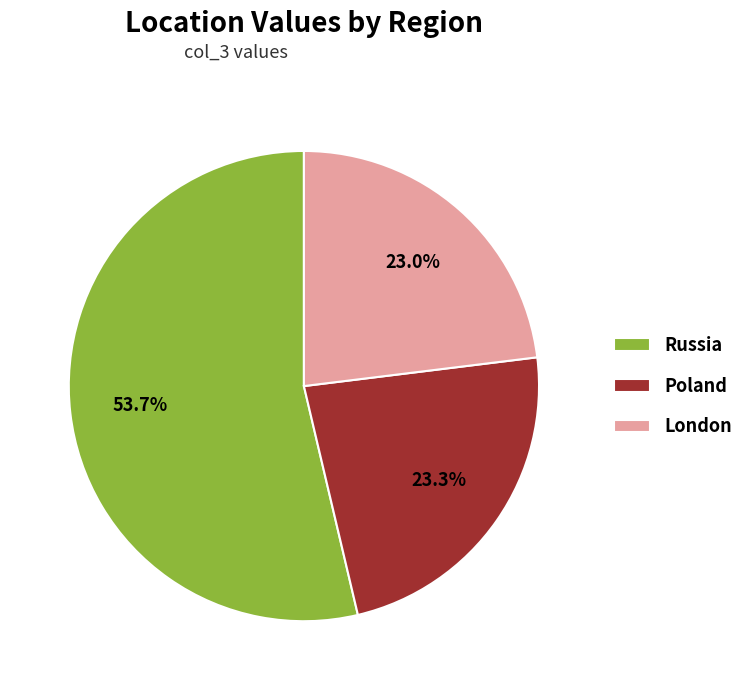

Is Russia the majority of the pie?

Yes